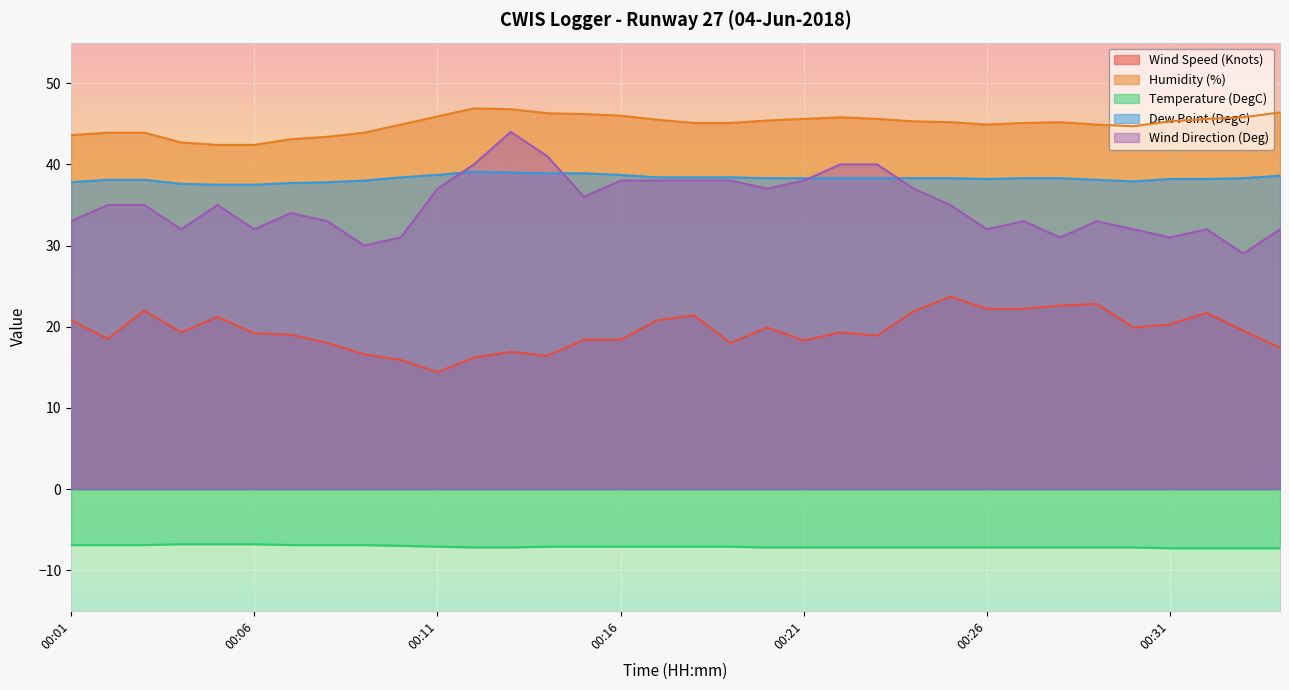

What is the minimum value shown in the chart?

-7.3